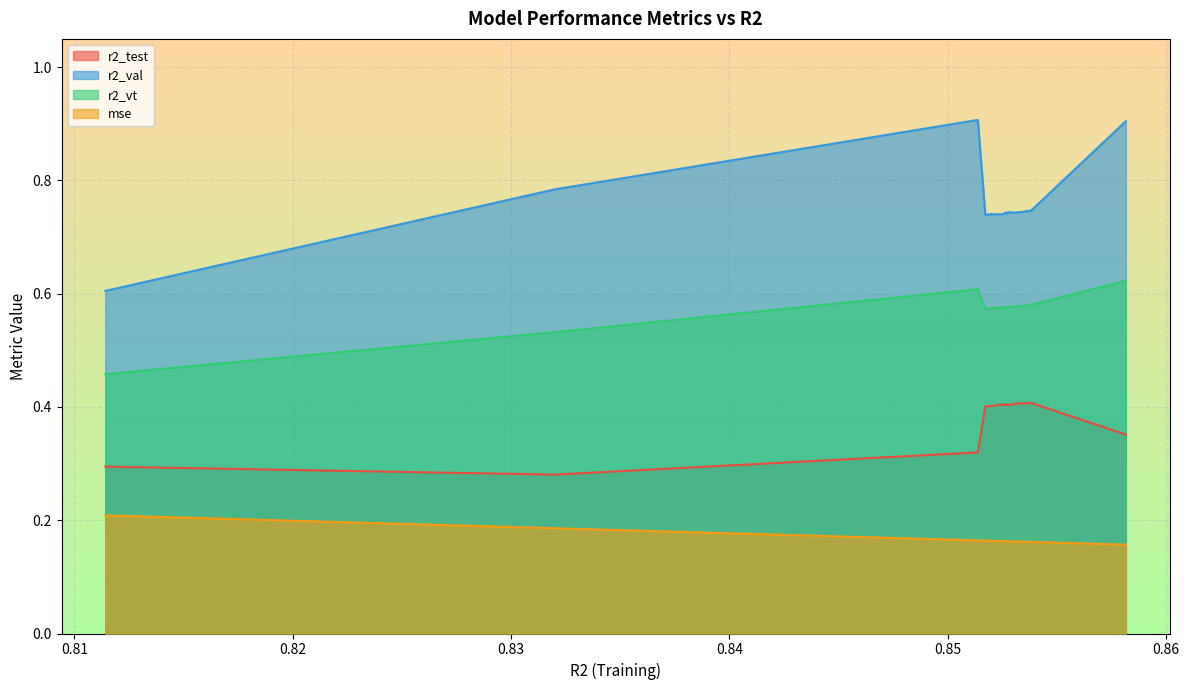

Count the mse values in the range 0 to 1.

25